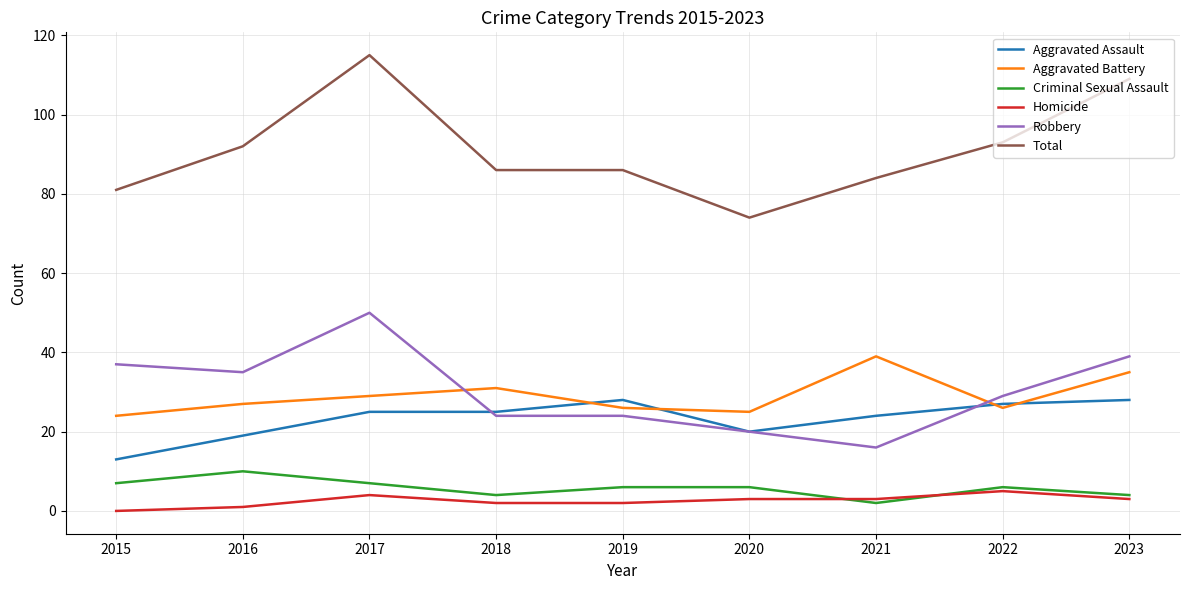

At 2016, list the series in order from largest to smallest.

Total, Robbery, Aggravated Battery, Aggravated Assault, Criminal Sexual Assault, Homicide